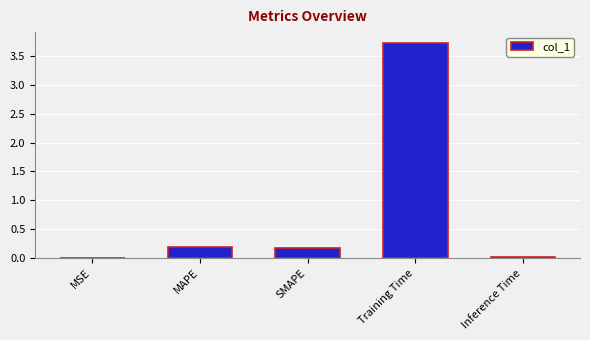

The value at Training Time is 3.7. True or false?

True